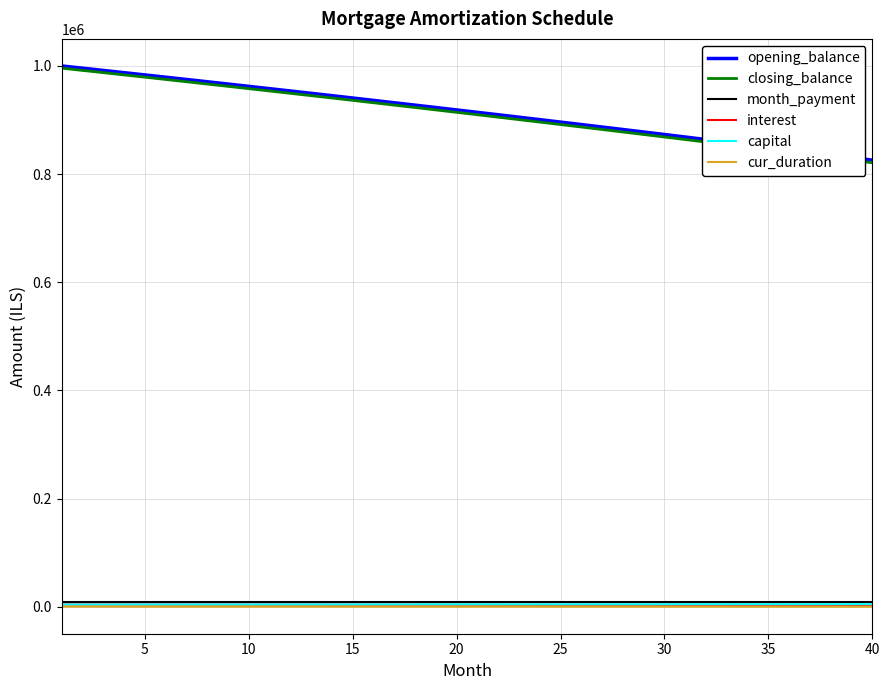

Is this an area chart (filled region under the line)?

No